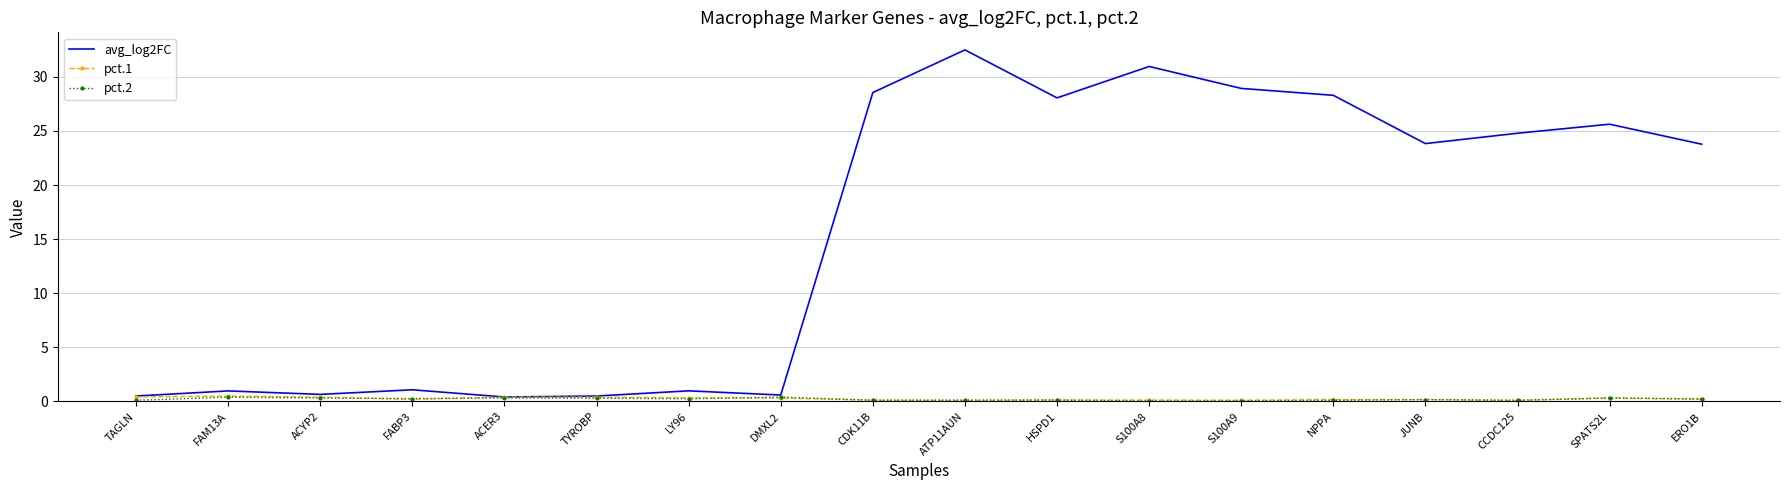

True or false: pct.2 has a value of 0.0 at S100A8.

True